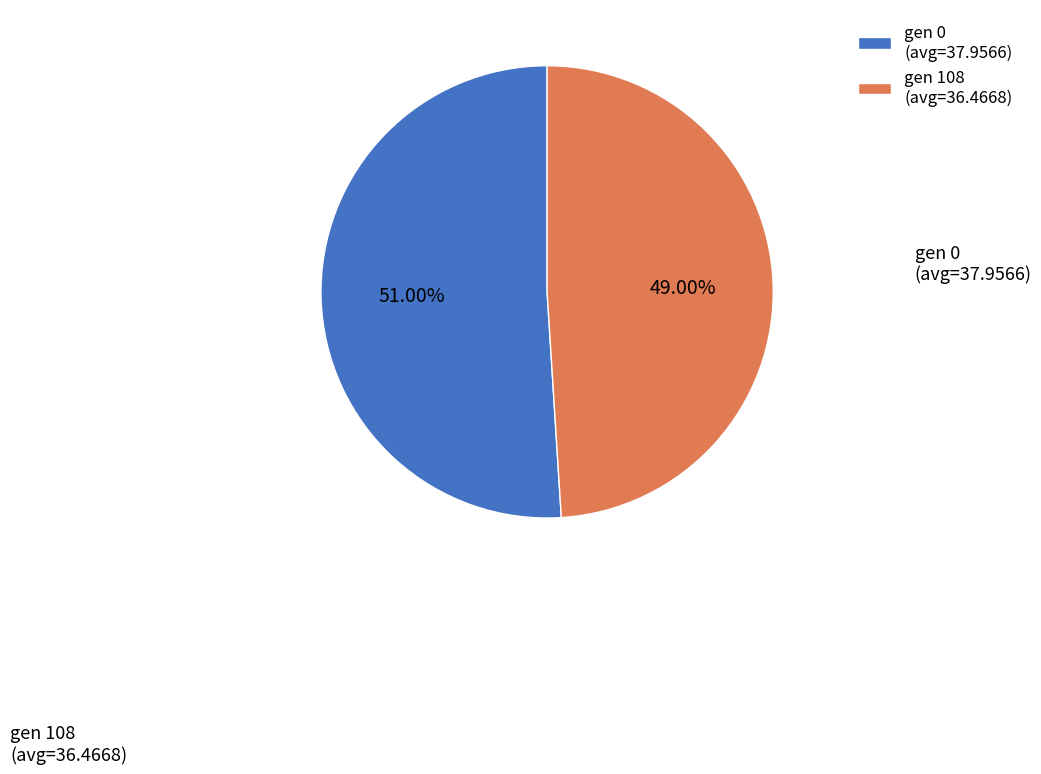

Which category has the biggest portion of the pie?

gen 0